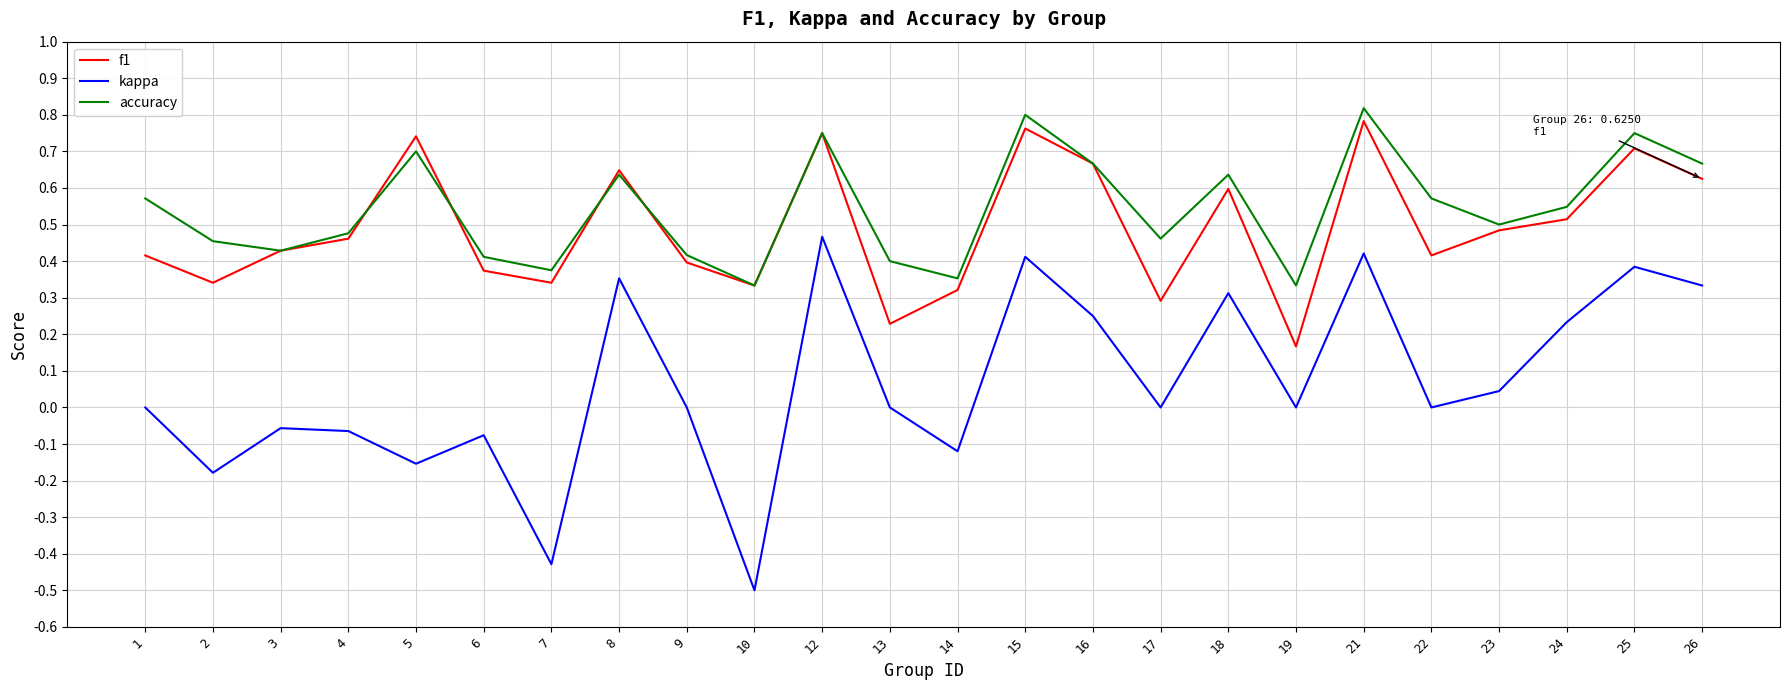

In f1, how many points are higher than both neighbors (excluding endpoints)?

7